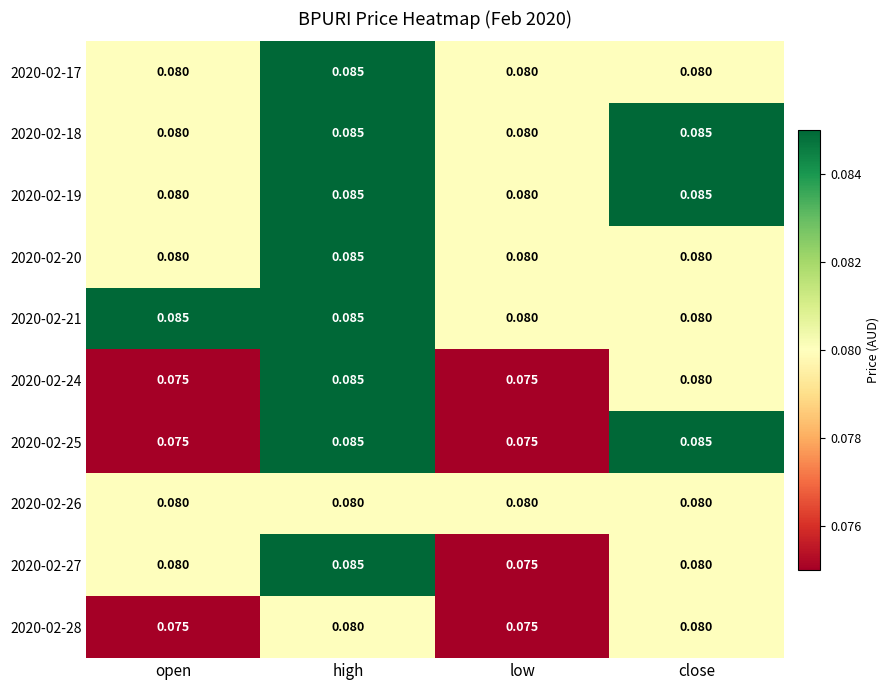

What is the total value across all series at low?

0.8